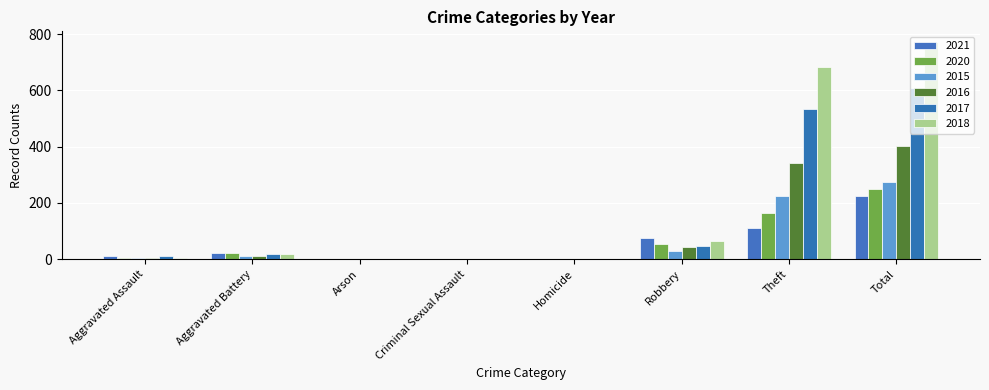

How many distinct data groups are displayed?

6